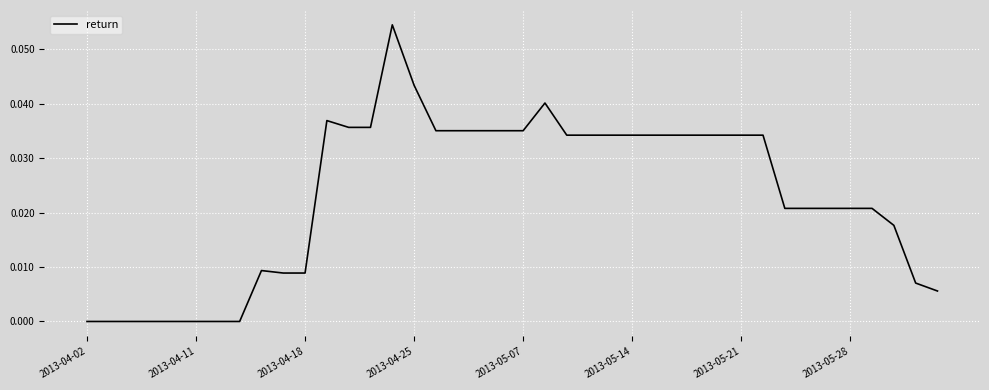

How many lines are shown in the chart?

1